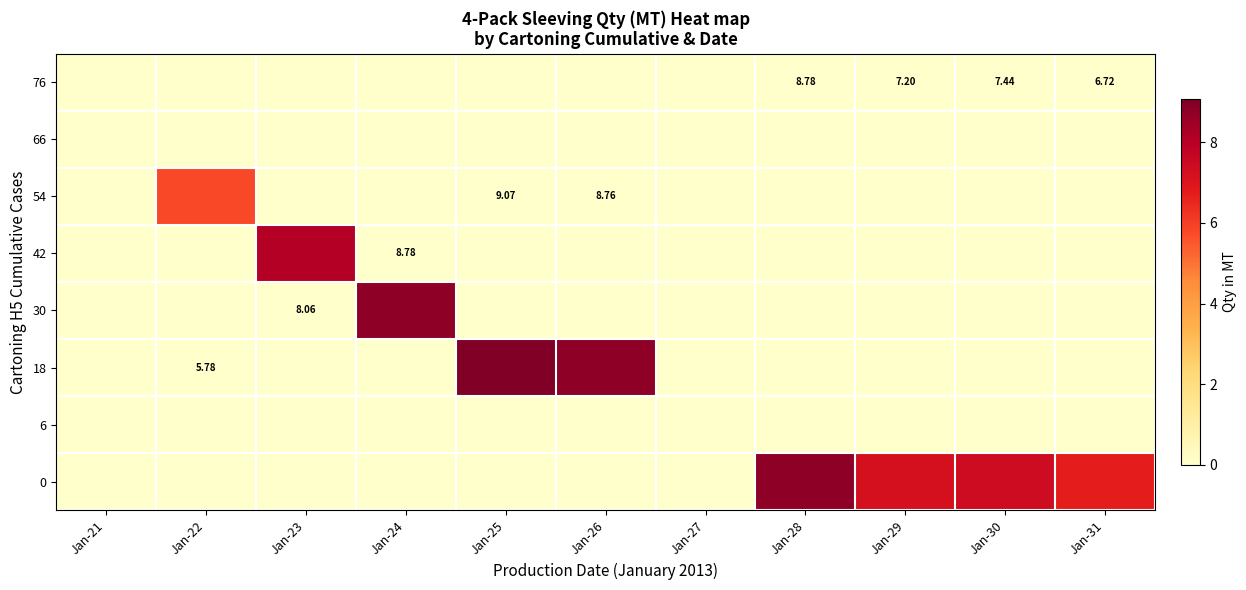

Reading left to right, extract all data points from this chart.

row_0: 0.0	0.0	0.0	0.0	0.0	0.0	0.0	0.0	0.0	0.0	0.0
row_1: 0.0	0.0	0.0	0.0	0.0	0.0	0.0	0.0	0.0	0.0	0.0
row_2: 0.0	5.8	0.0	0.0	0.0	0.0	0.0	0.0	0.0	0.0	0.0
row_3: 0.0	0.0	8.1	0.0	0.0	0.0	0.0	0.0	0.0	0.0	0.0
row_4: 0.0	0.0	0.0	8.8	0.0	0.0	0.0	0.0	0.0	0.0	0.0
row_5: 0.0	0.0	0.0	0.0	9.1	8.8	0.0	0.0	0.0	0.0	0.0
row_6: 0.0	0.0	0.0	0.0	0.0	0.0	0.0	0.0	0.0	0.0	0.0
row_7: 0.0	0.0	0.0	0.0	0.0	0.0	0.0	8.8	7.2	7.4	6.7